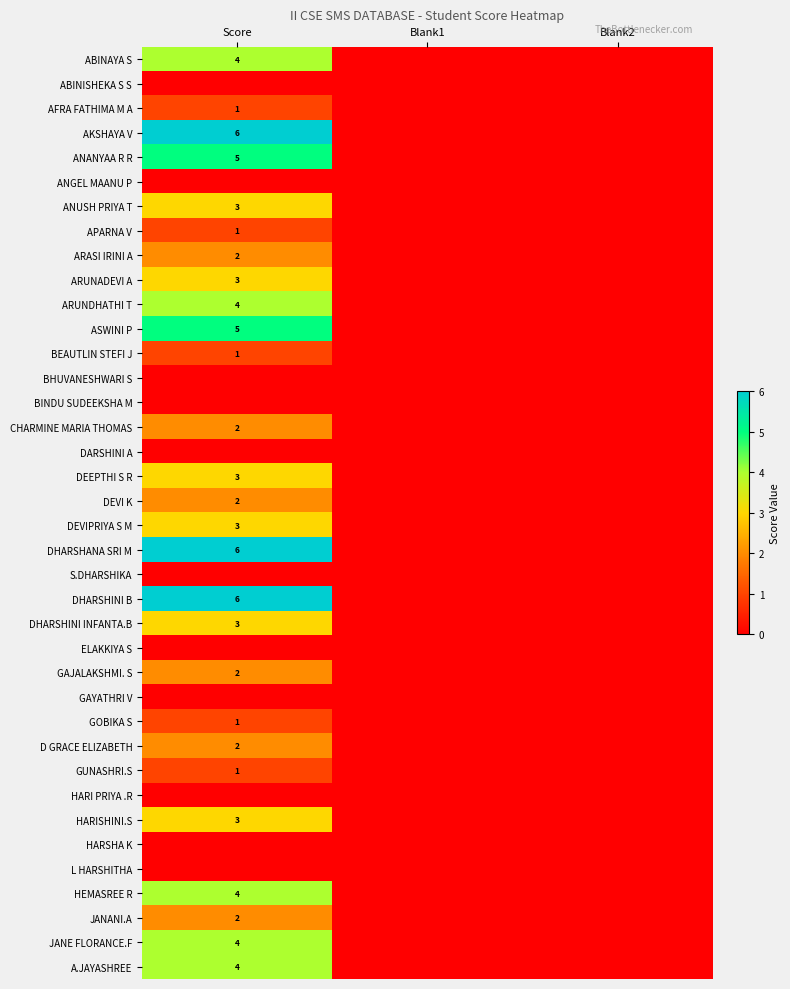

At how many categories does at least one series exceed 2?

1